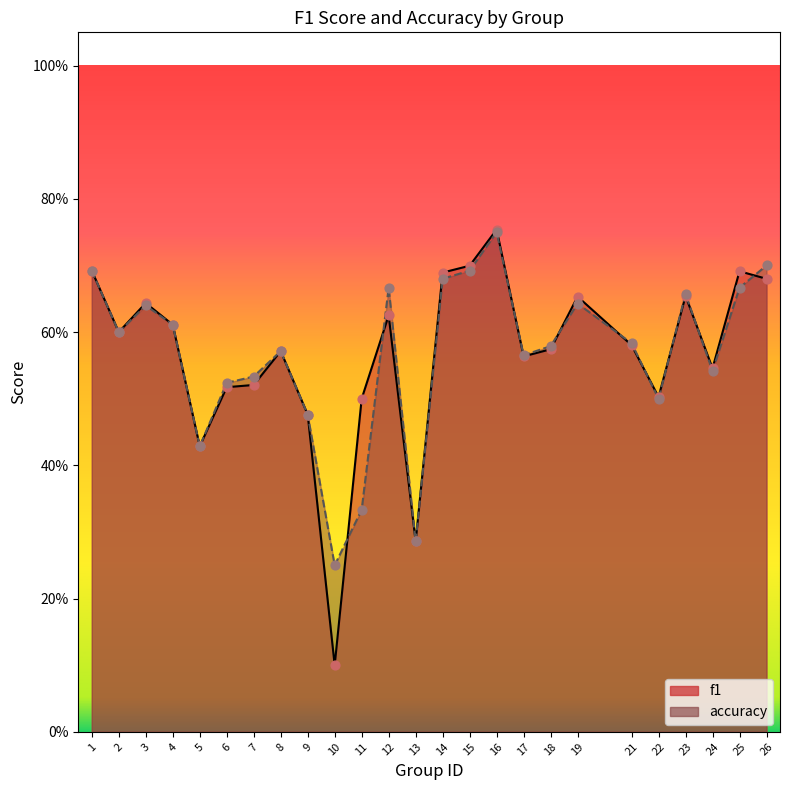

Which series has the largest total across all categories?

accuracy